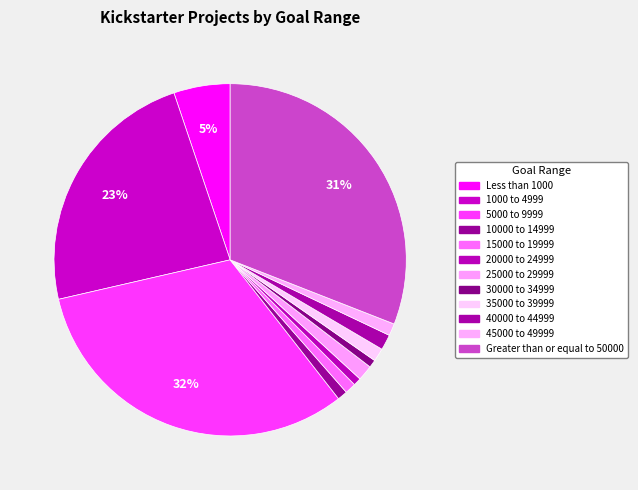

Count the number of slices in the pie.

12